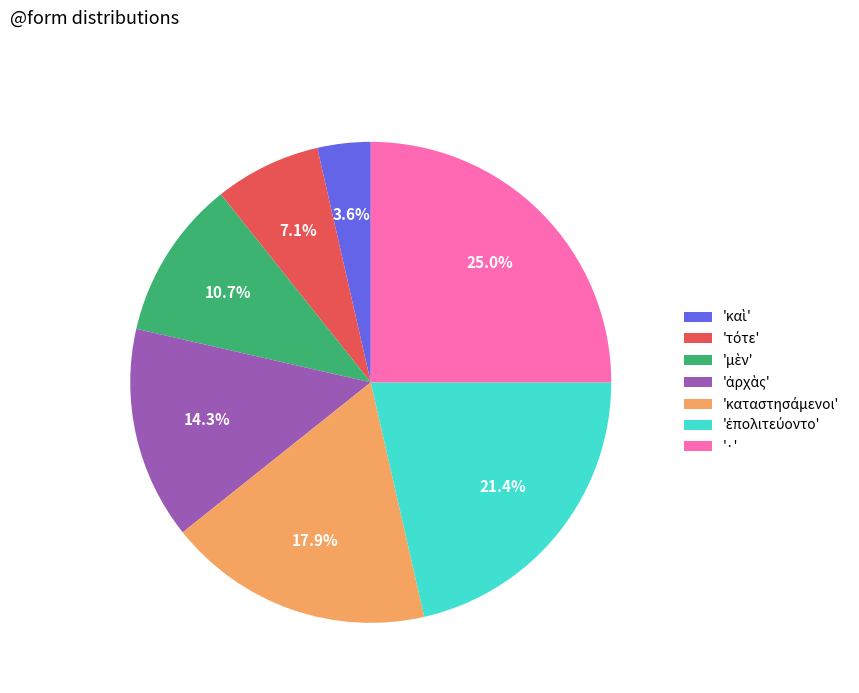

Is there any slice that represents more than half of the pie?

No